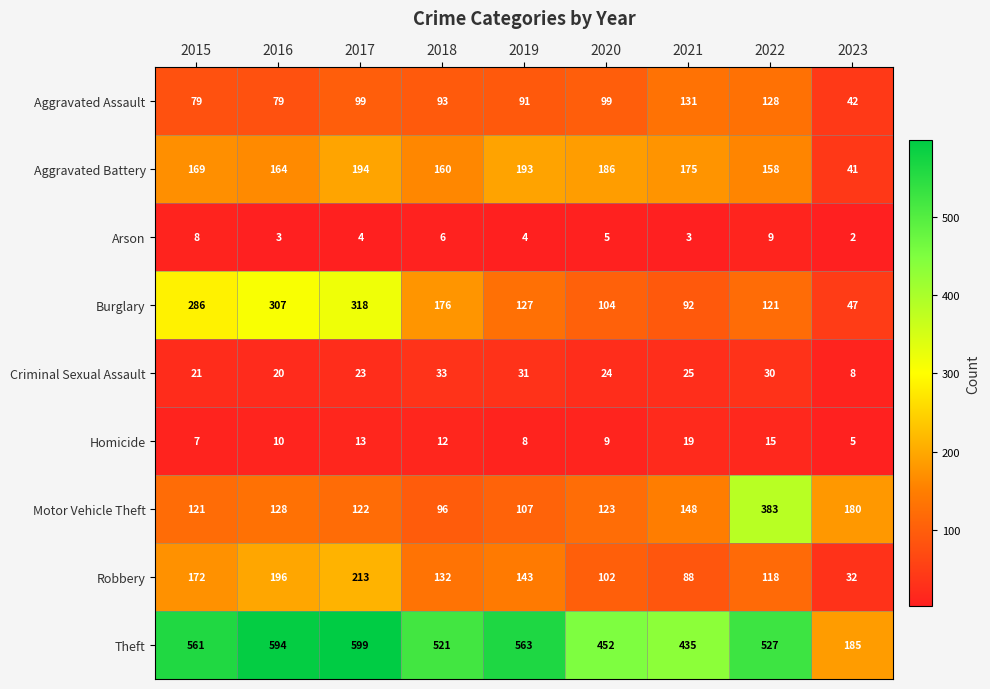

Which label corresponds to the smallest value in the chart?

2023